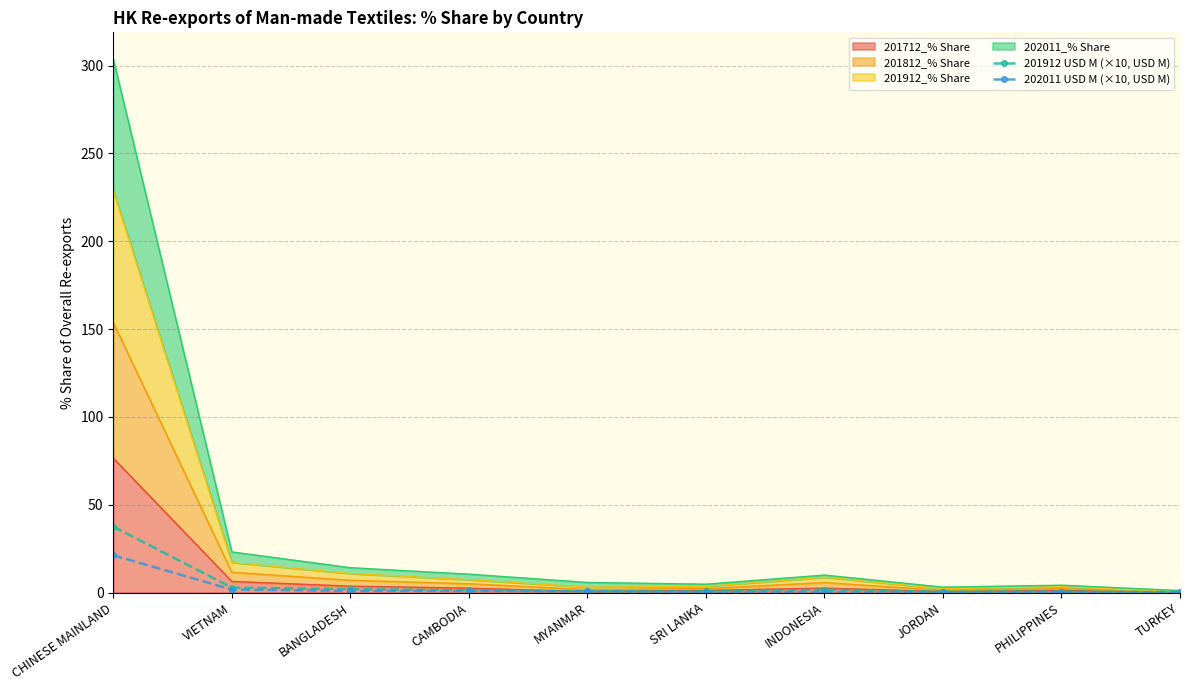

The 202011 USD M (×10, USD M) series shows 0.4 at INDONESIA. True or false?

True